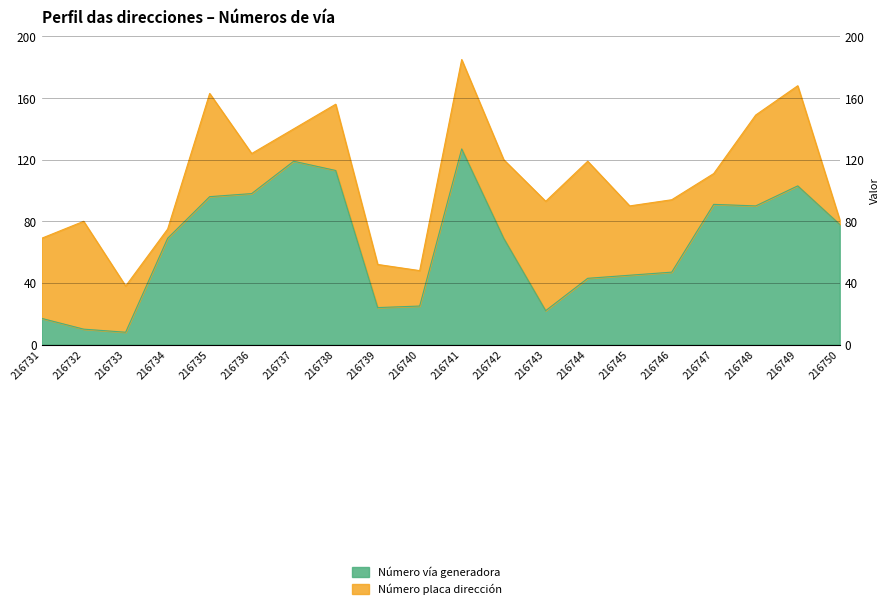

What is the average value?

65